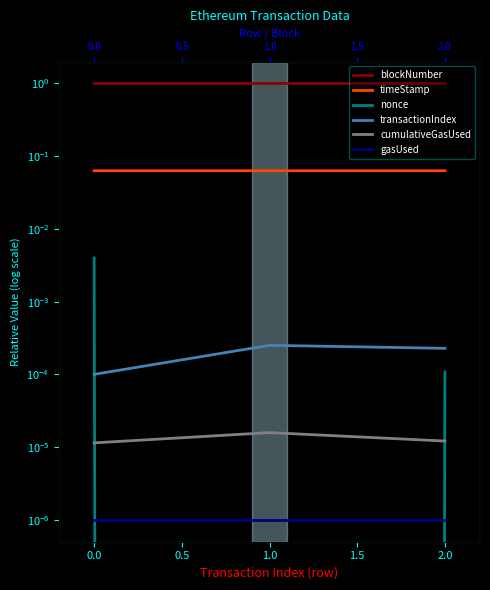

True or false: cumulativeGasUsed has a value of 0.0 at 0.5.

True